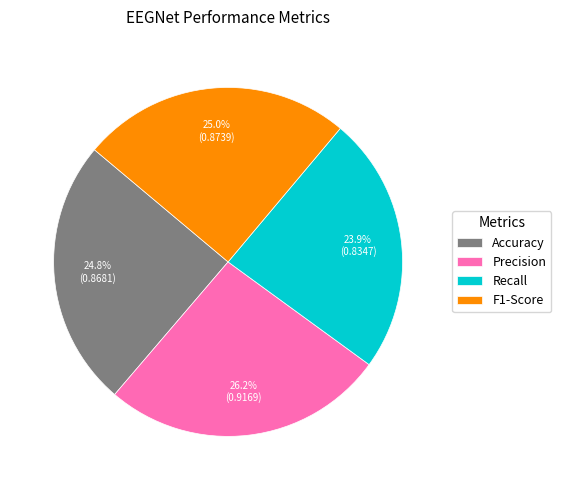

Is it true that Recall is 33% of the pie?

False